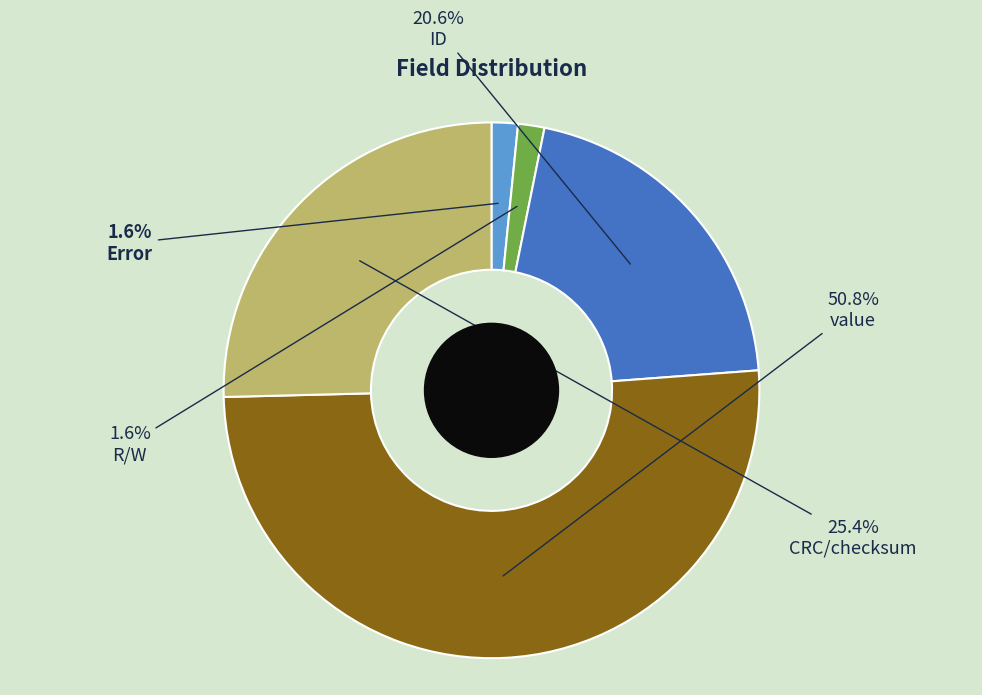

Combined, what portion of the pie is ID and R/W?

22.2%